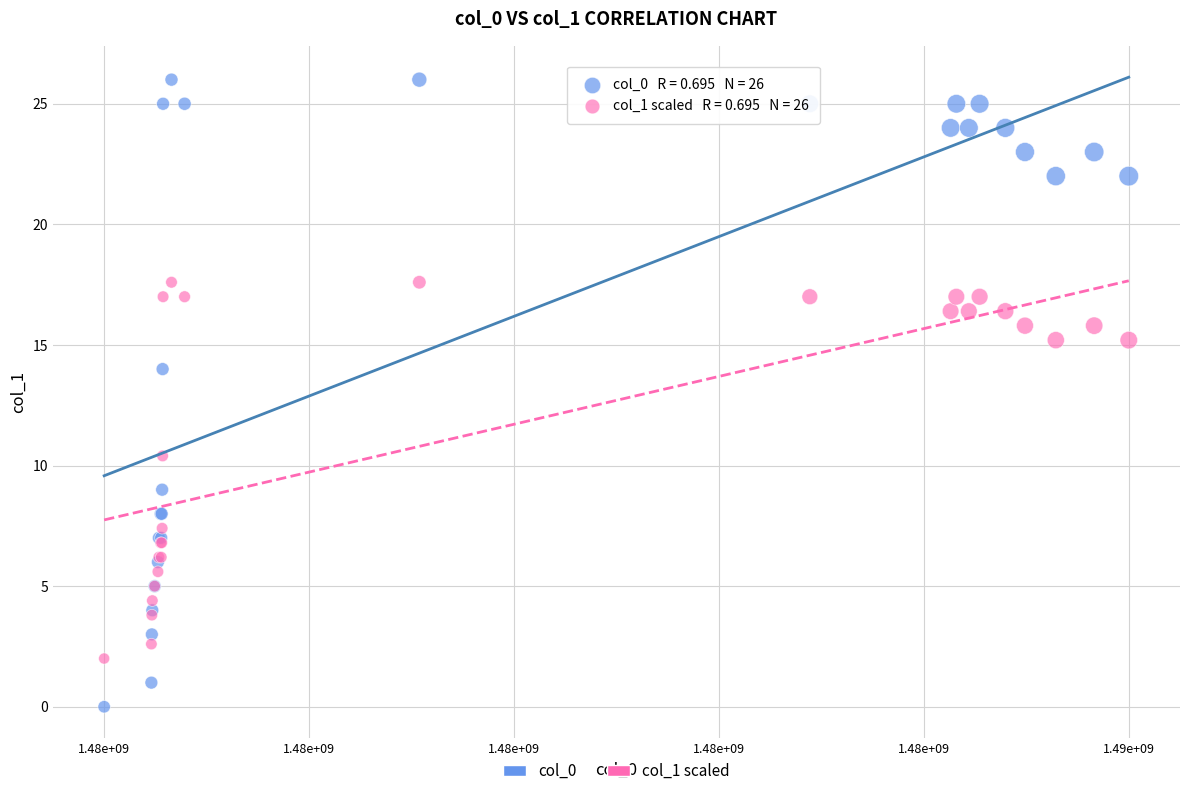

Across all series, what Y value is closest to 13?

14.0